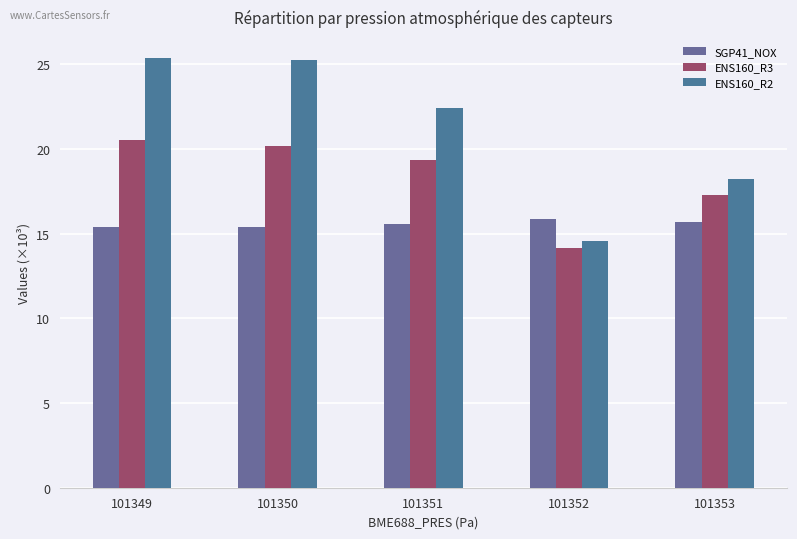

How many groups of bars are there?

5